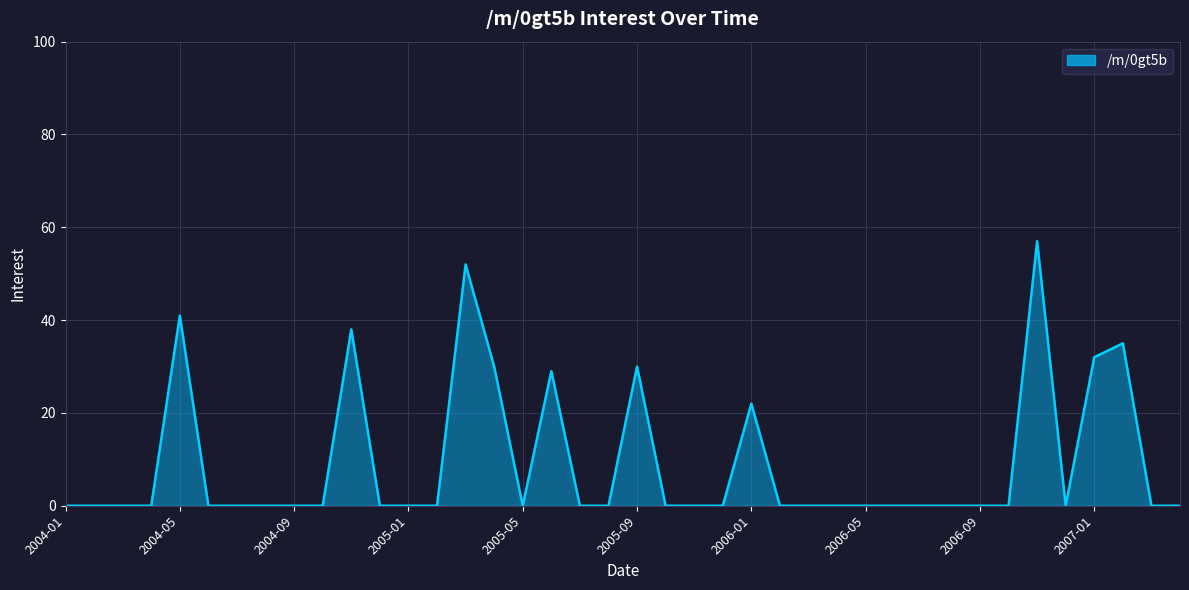

What is the difference between the maximum and minimum values?

57